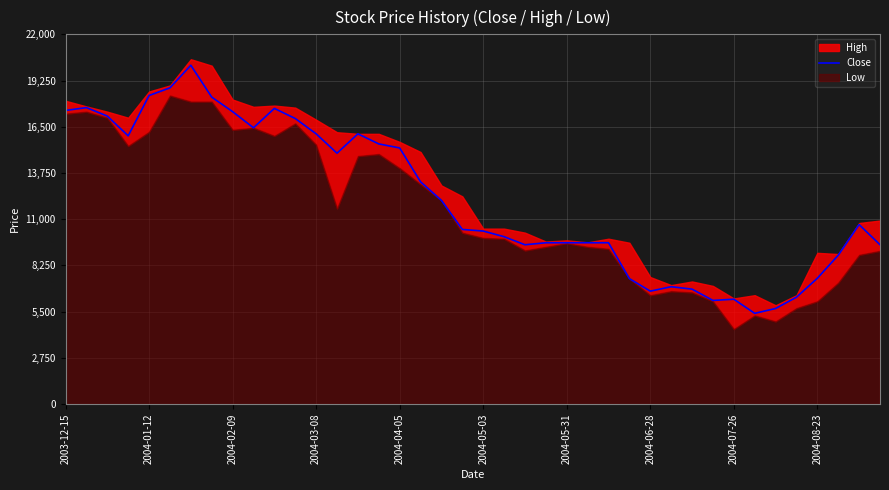

What is the highest value of the Close series?

20160